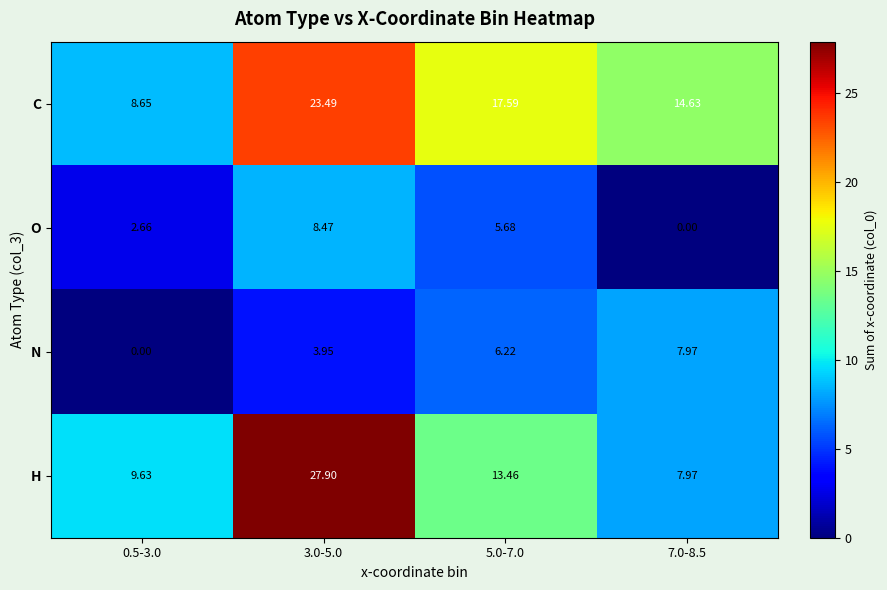

Between 3.0-5.0 and 7.0-8.5, which series saw the biggest shift?

H